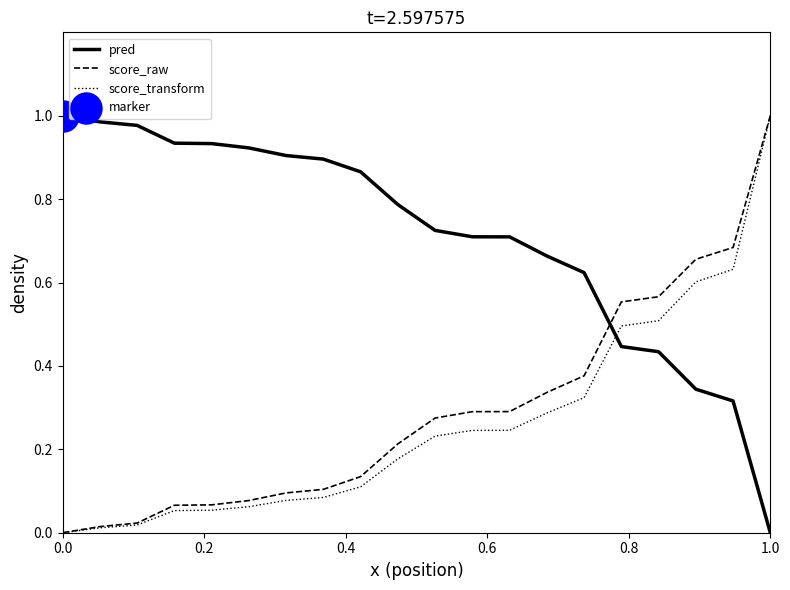

What are all the series names shown in the legend?

pred, score_raw, score_transform